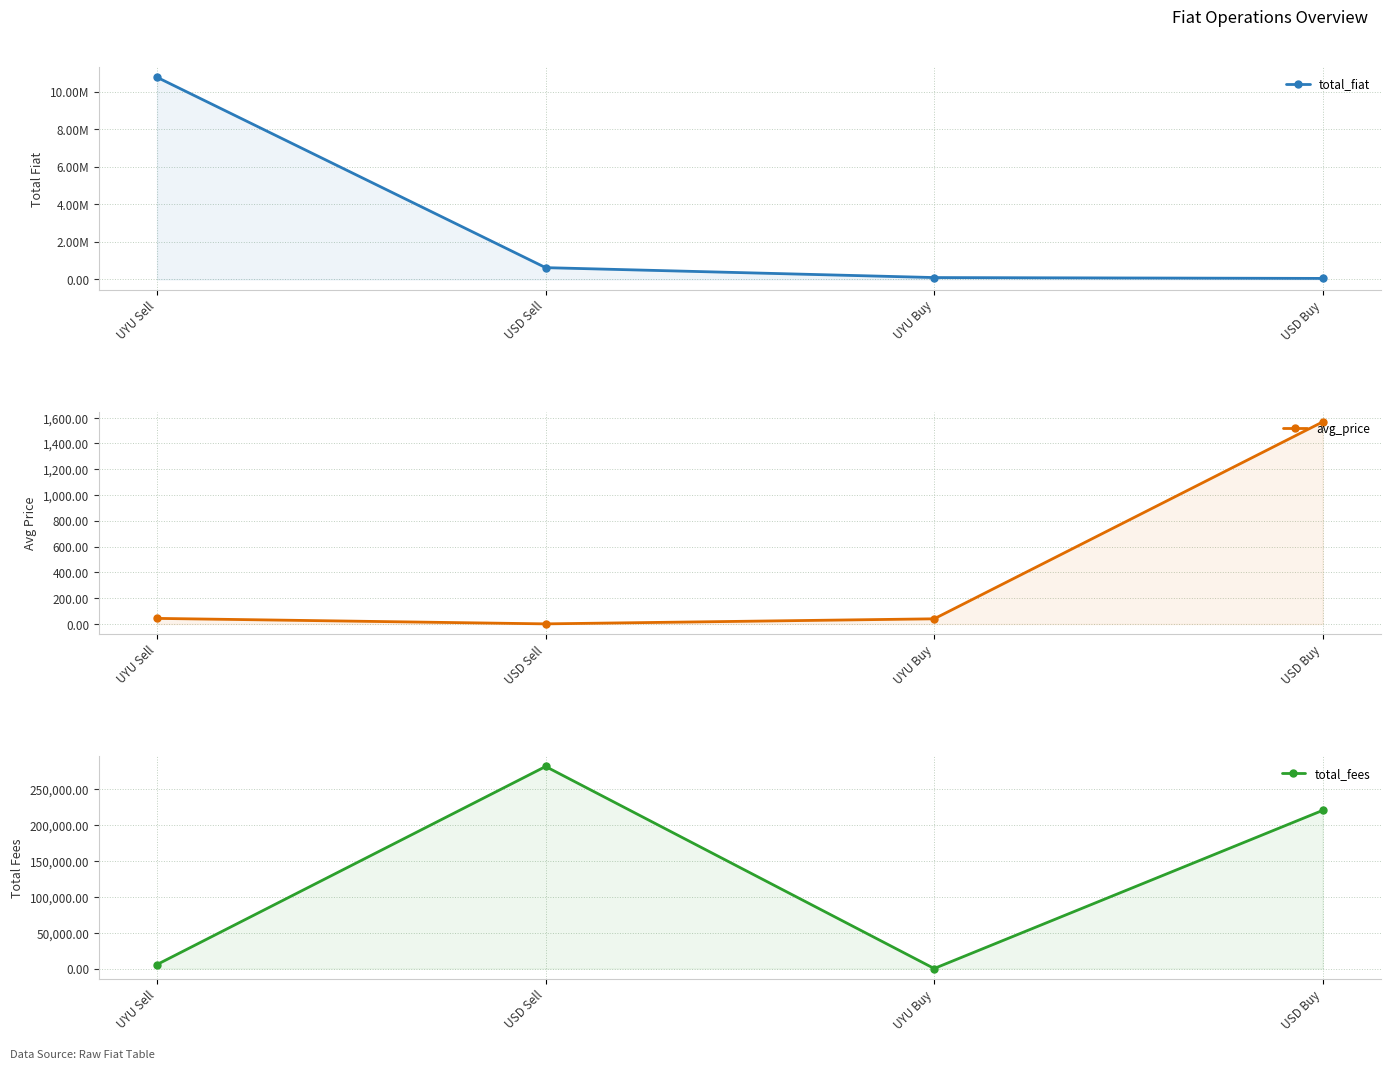

After their last crossing, which series has the higher values: total_fees or total_fiat?

total_fees